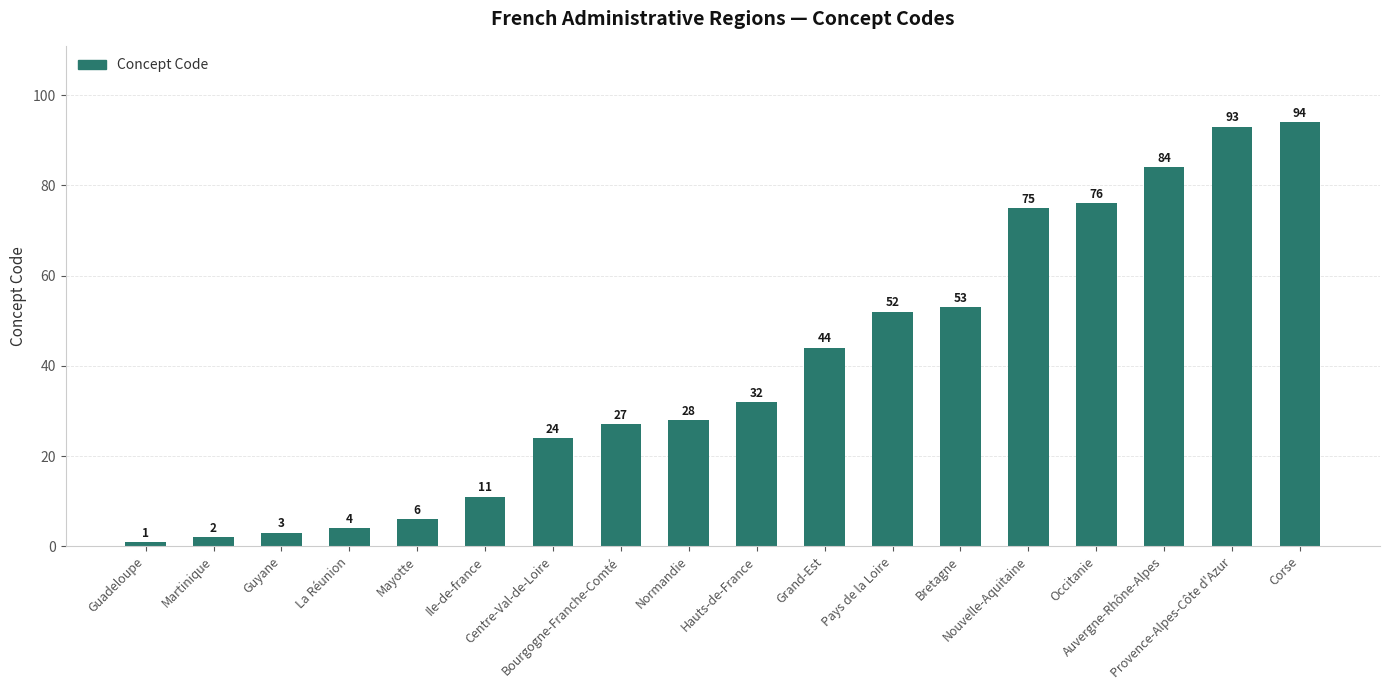

List the labels in order of value, smallest first.

Guadeloupe, Martinique, Guyane, La Réunion, Mayotte, Ile-de-france, Centre-Val-de-Loire, Bourgogne-Franche-Comté, Normandie, Hauts-de-France, Grand-Est, Pays de la Loire, Bretagne, Nouvelle-Aquitaine, Occitanie, Auvergne-Rhône-Alpes, Provence-Alpes-Côte d'Azur, Corse